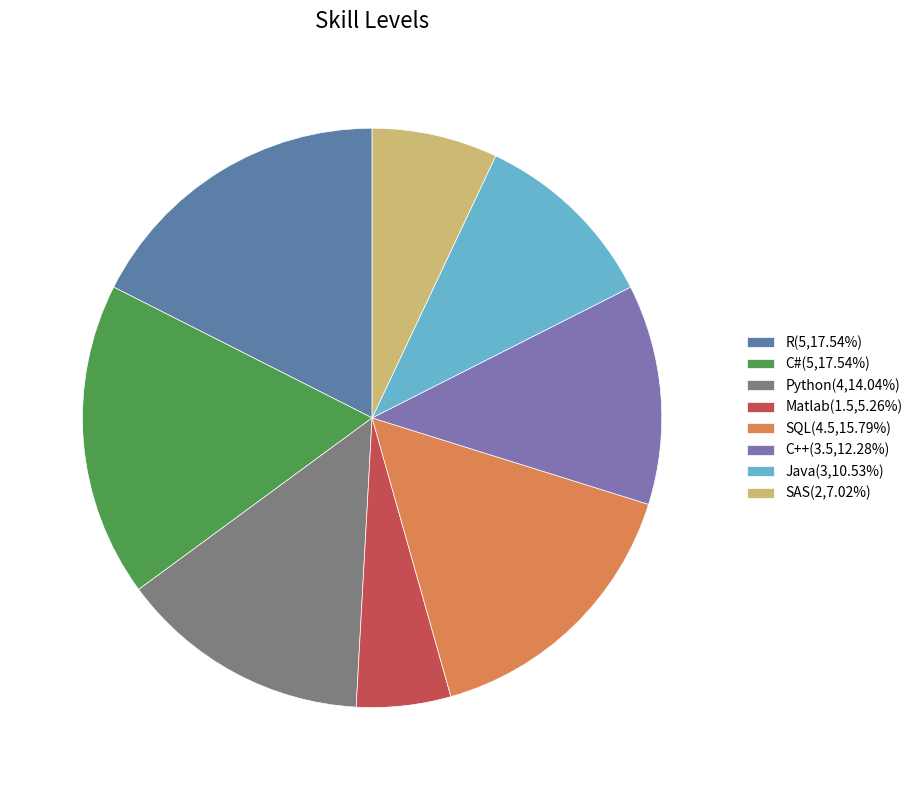

Is there any slice that represents more than half of the pie?

No